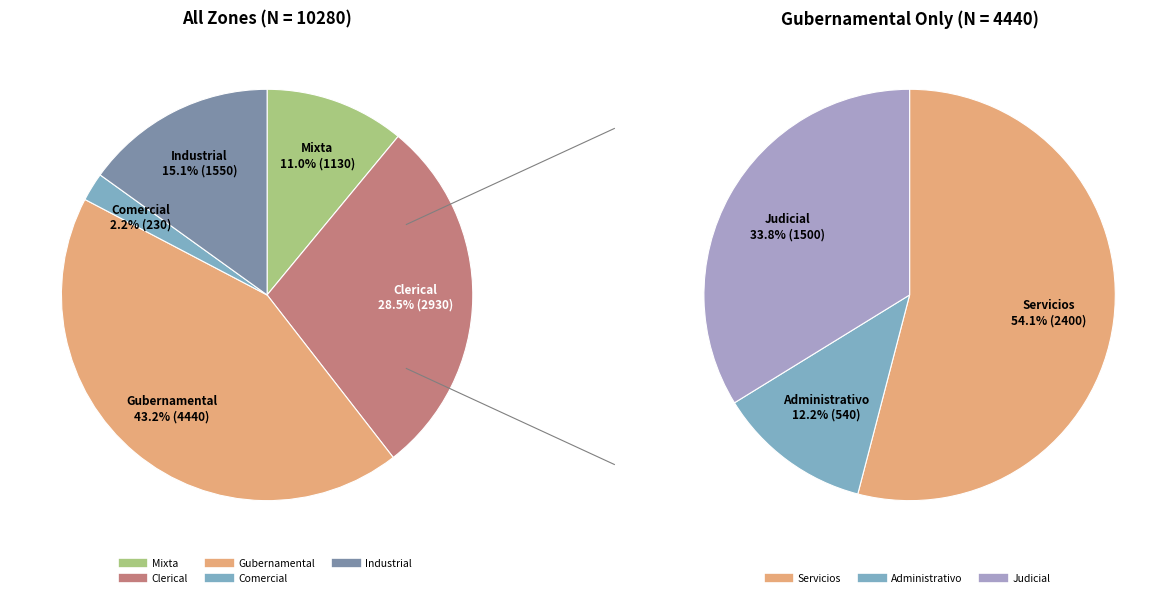

Do CL-ml and CM-ci together represent more than half of the pie?

No